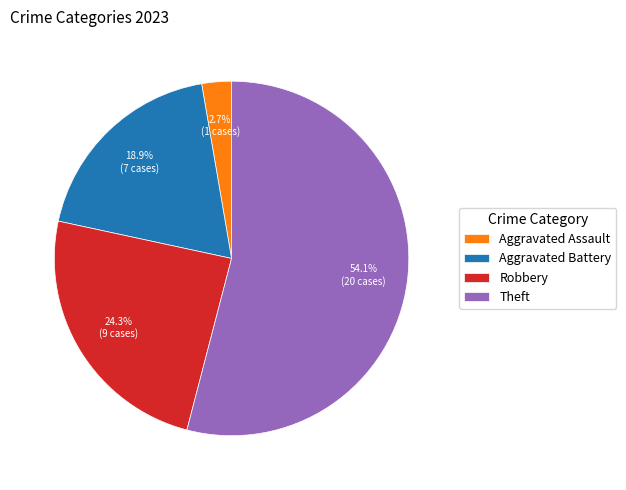

To the nearest percent, what percentage of the pie is Robbery?

24%